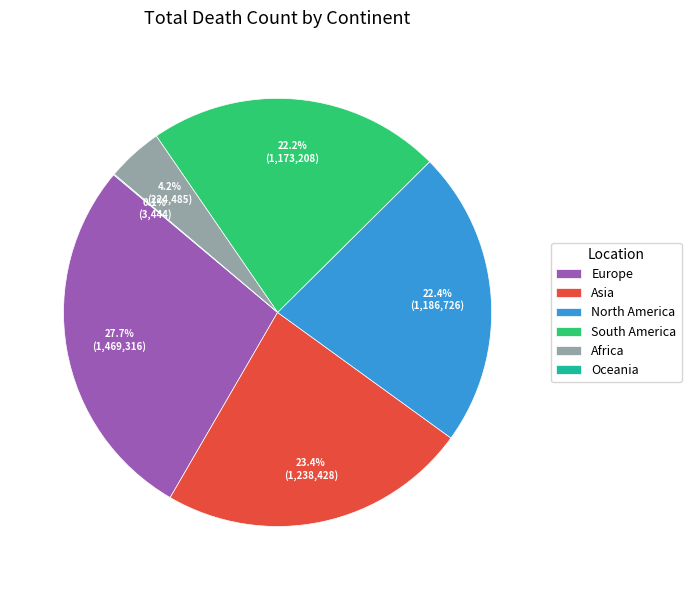

Which has a higher value, Europe or North America?

Europe